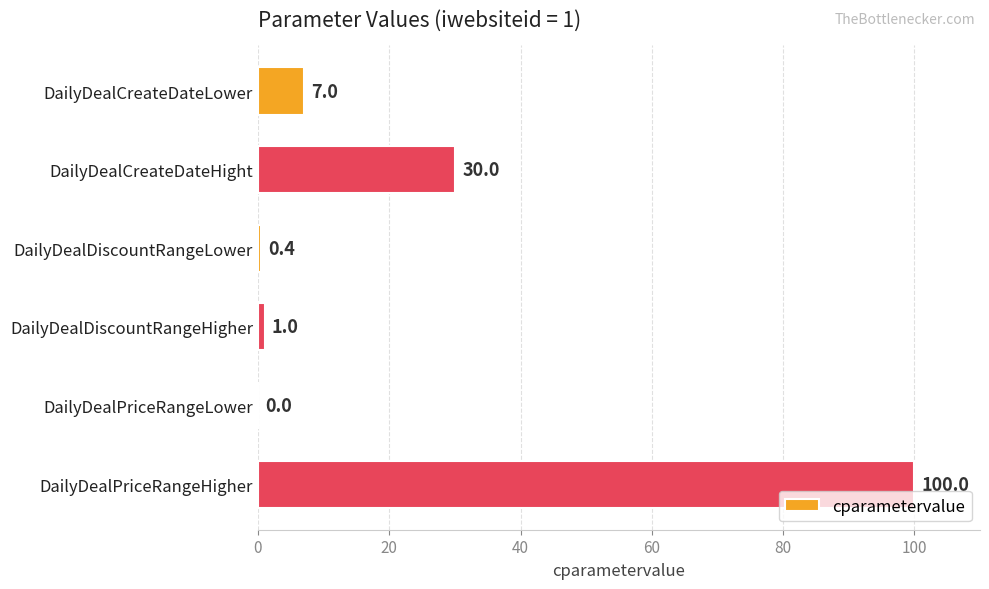

Reading top to bottom, transcribe all the data shown in this chart.

DailyDealCreateDateLower=7.0	DailyDealCreateDateHight=30.0	DailyDealDiscountRangeLower=0.4	DailyDealDiscountRangeHigher=1.0	DailyDealPriceRangeLower=0.0	DailyDealPriceRangeHigher=100.0